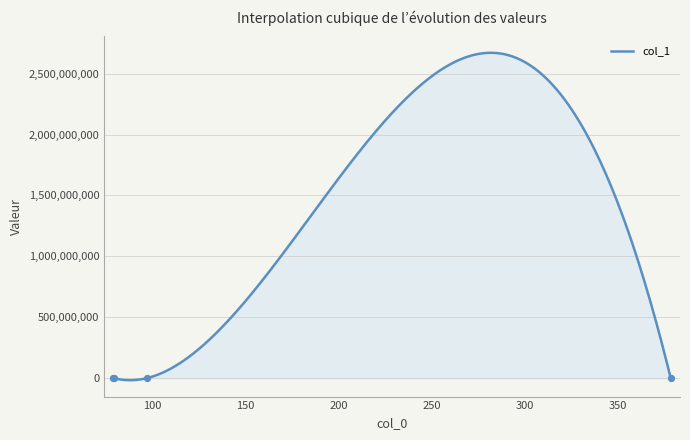

Which has a higher value, 378.2420349121094 or 78.98287200927734?

378.2420349121094